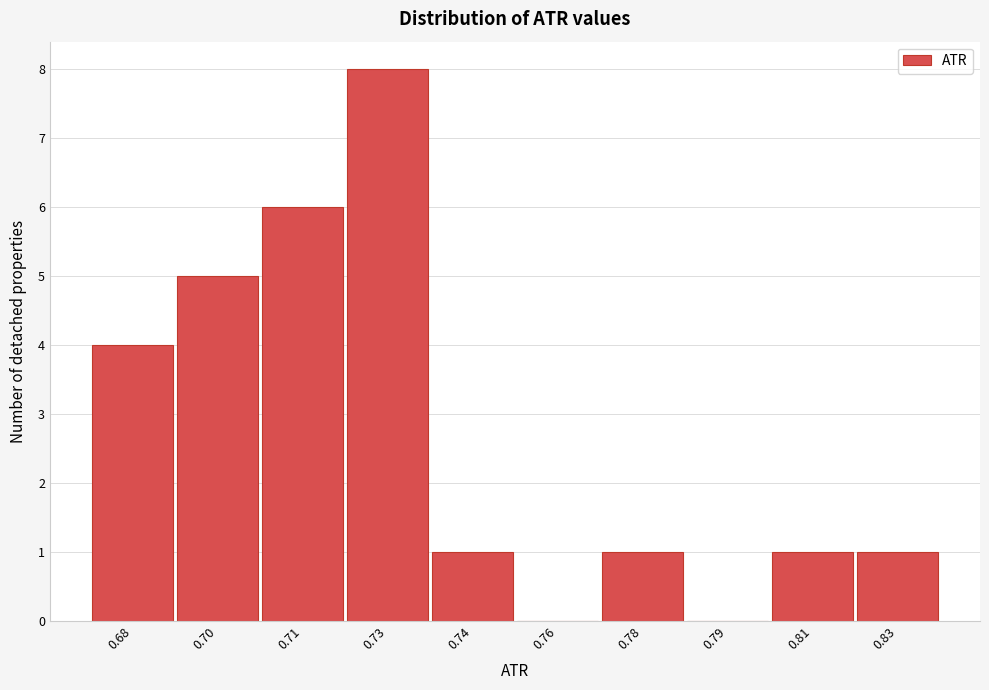

Reading left to right, list all the values displayed in this chart.

0.68=4	0.70=5	0.71=6	0.73=8	0.74=1	0.76=0	0.78=1	0.79=0	0.81=1	0.83=1